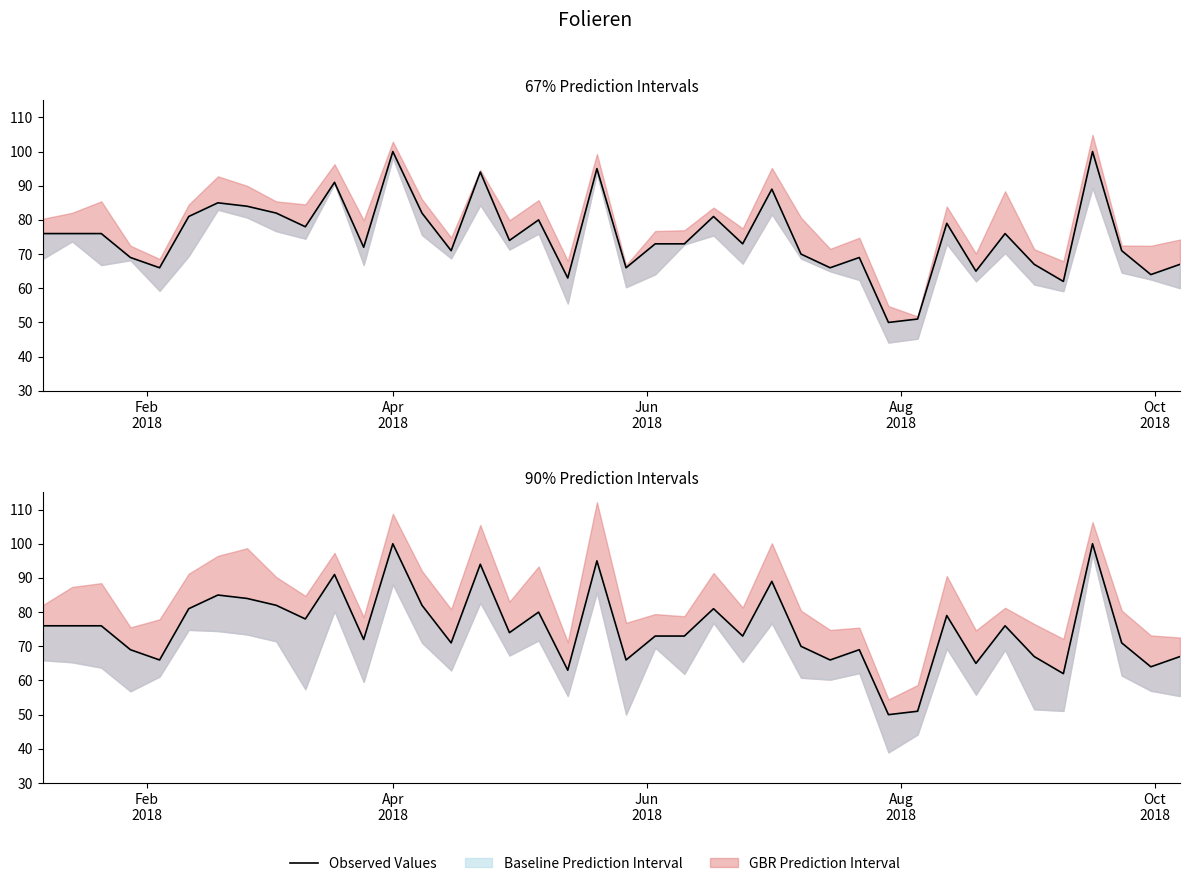

What is the value of the 39th point from the left?

64